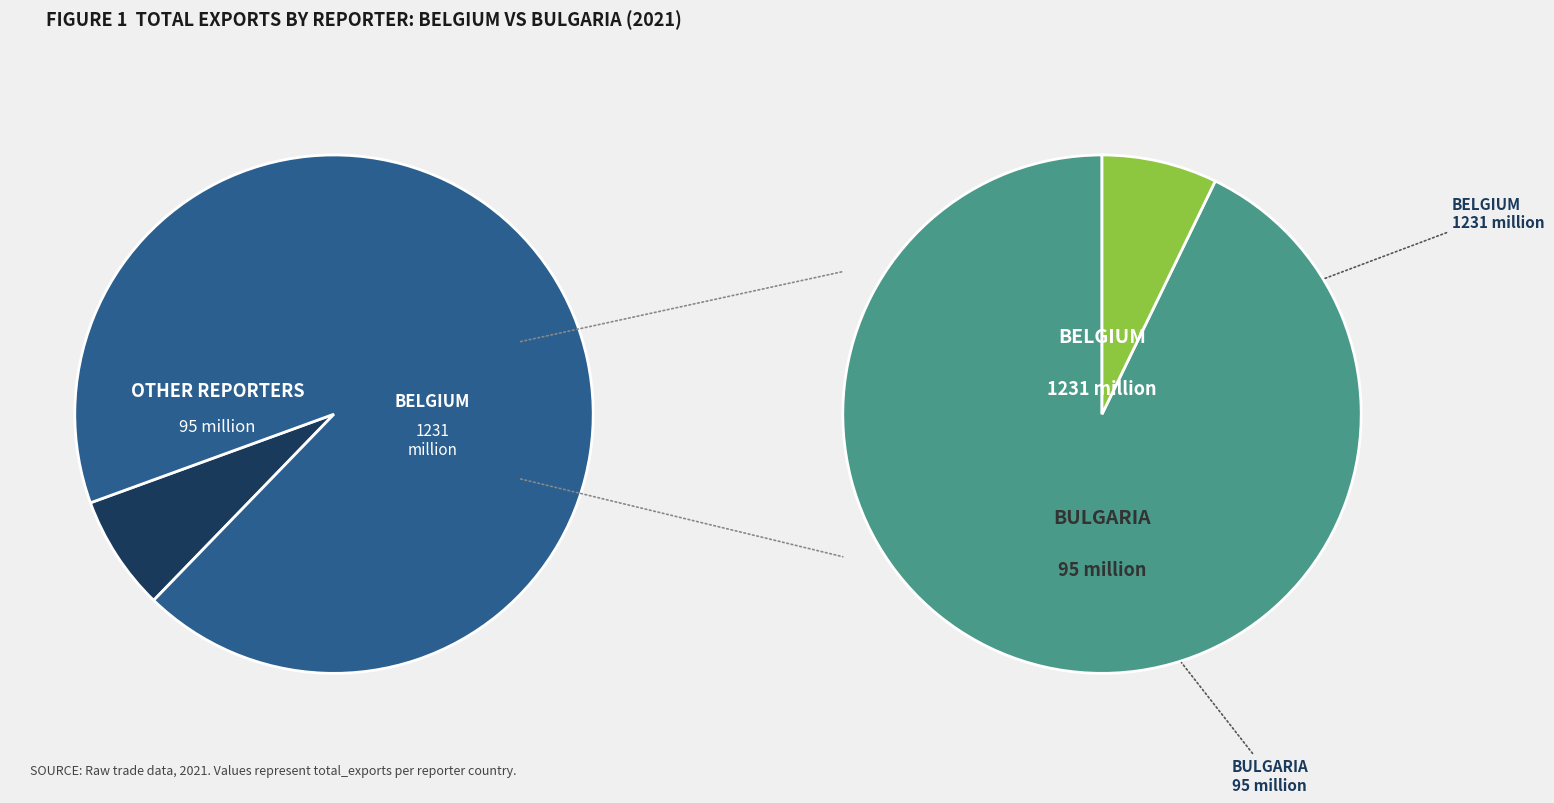

Count the number of slices in the pie.

2